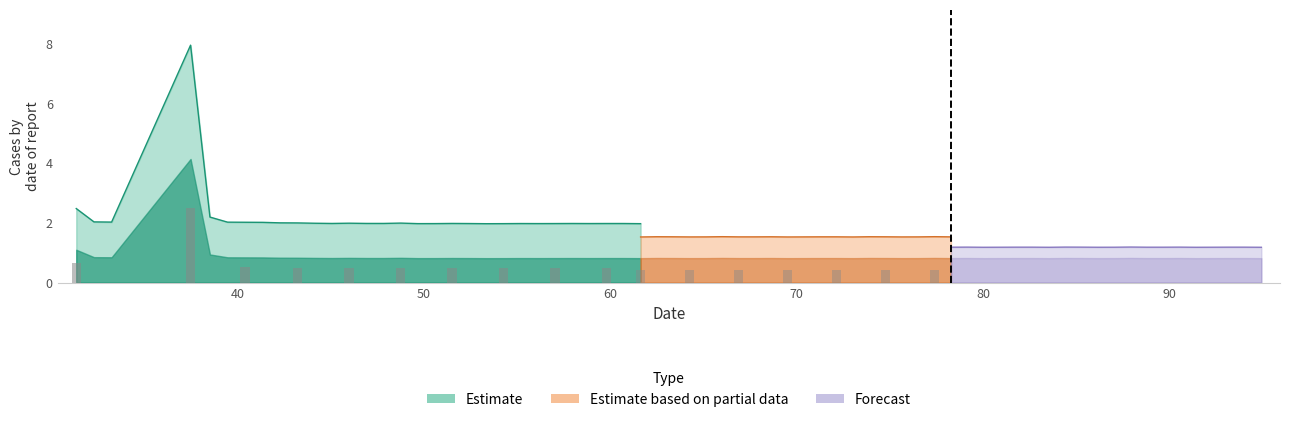

What is the spread (max minus min) of values at 90?

0.3